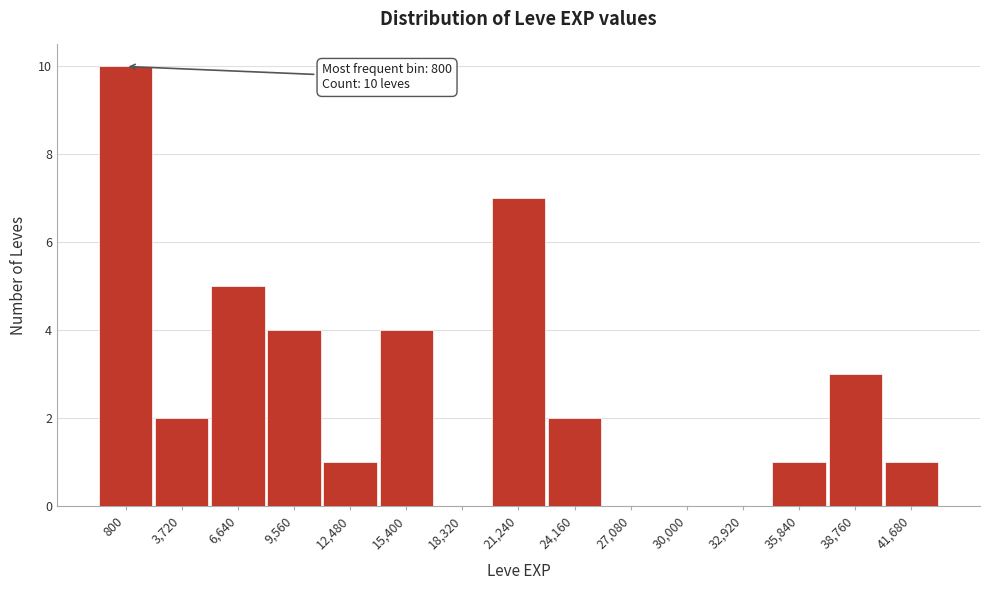

Reading left to right, extract all data points from this chart.

800=10	3,720=2	6,640=5	9,560=4	12,480=1	15,400=4	18,320=0	21,240=7	24,160=2	27,080=0	30,000=0	32,920=0	35,840=1	38,760=3	41,680=1